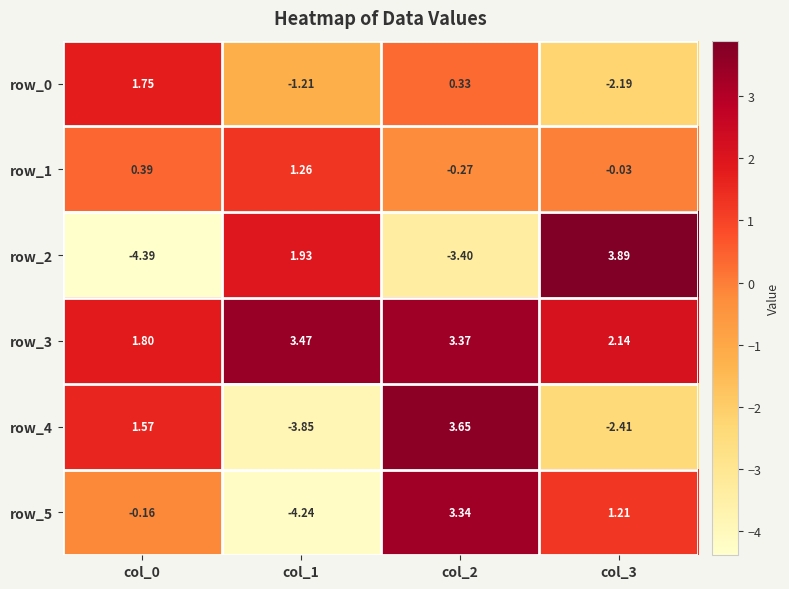

Which series has the largest total across all categories?

row_3